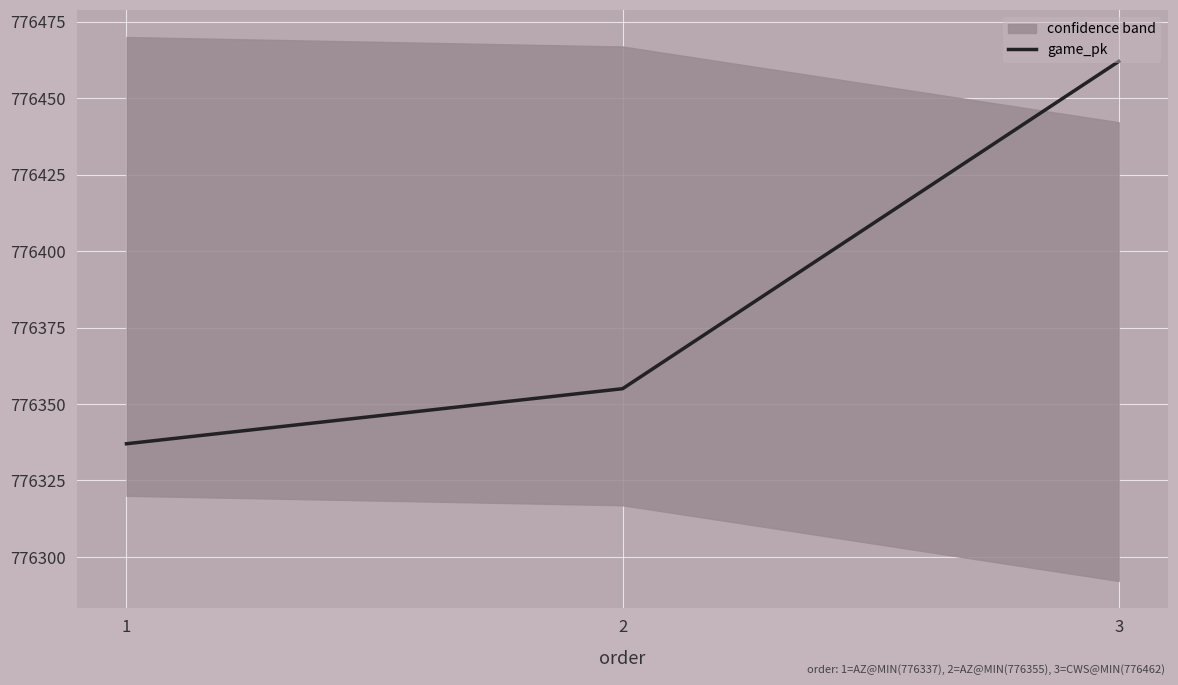

The chart shows a value of 776355 at 2. True or false?

True